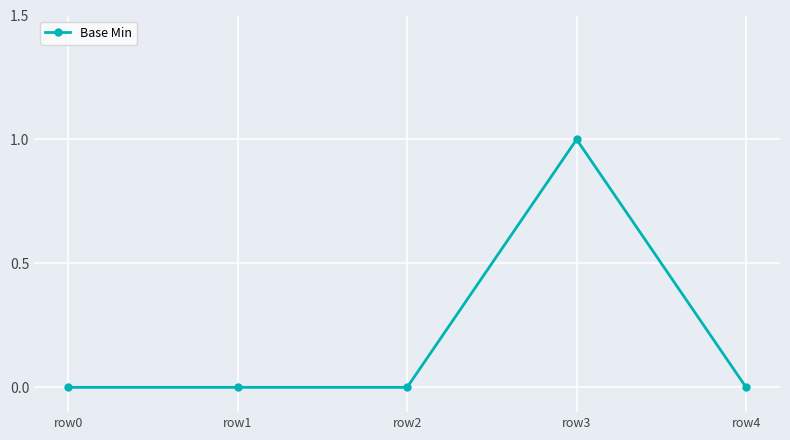

How many categories are shown in the chart?

5